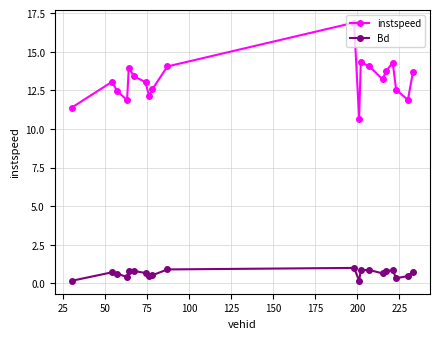

What is the average value of the Bd series?

0.6